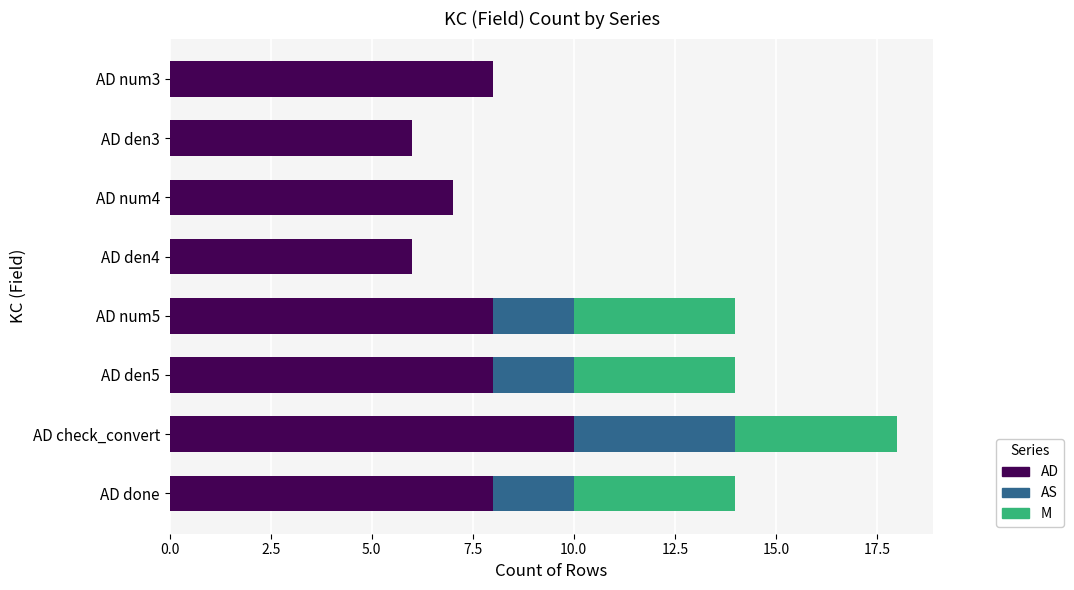

What are all the series names shown in the legend?

AD, AS, M